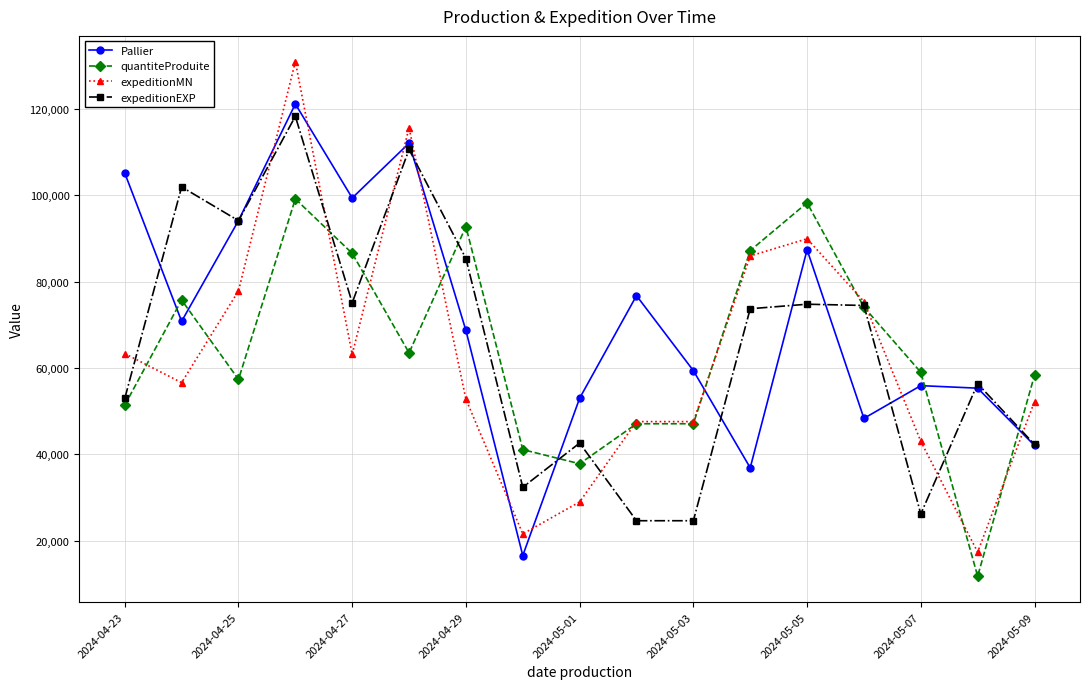

How many intersections are there between Pallier and quantiteProduite?

7